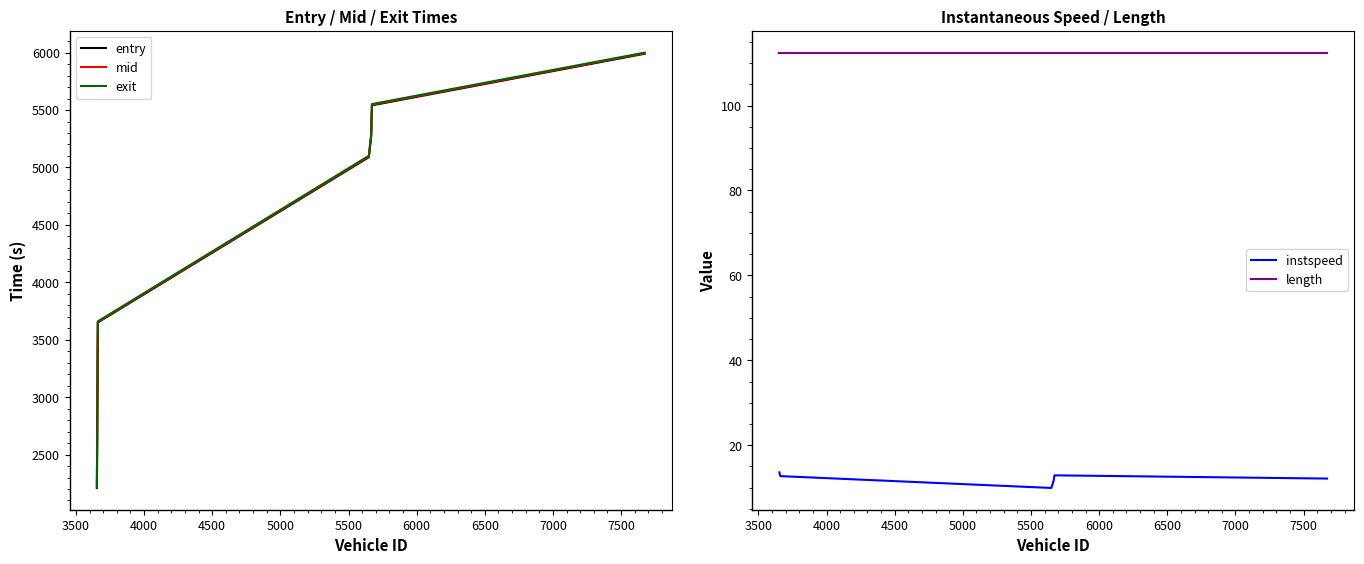

What is the highest value of the exit series?

5999.8